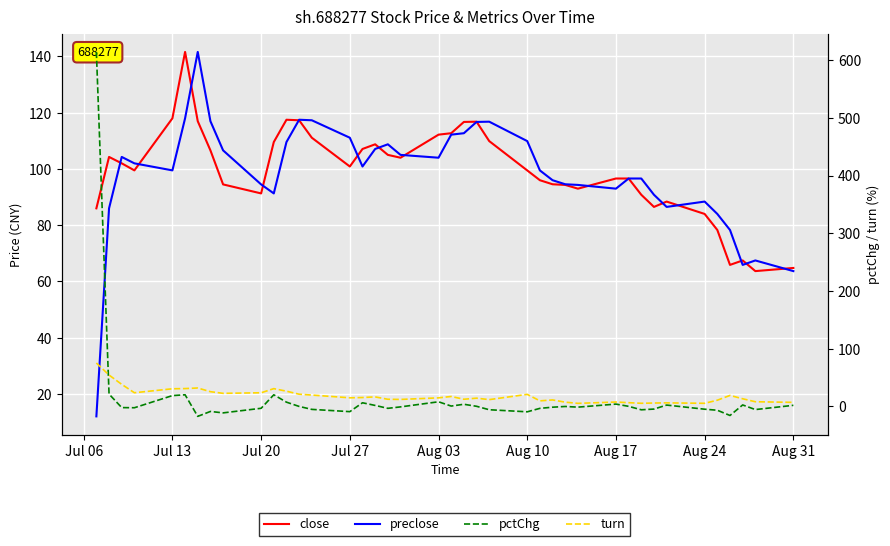

List the series in order of their peak value, highest first.

pctChg, close, preclose, turn